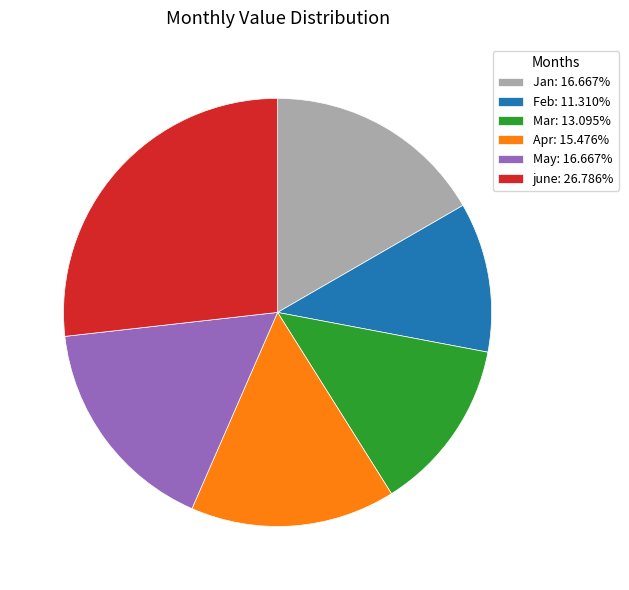

Does any single category account for the majority?

No